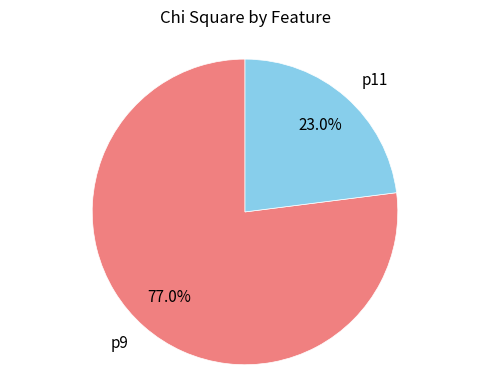

How many segments does this pie chart have?

2